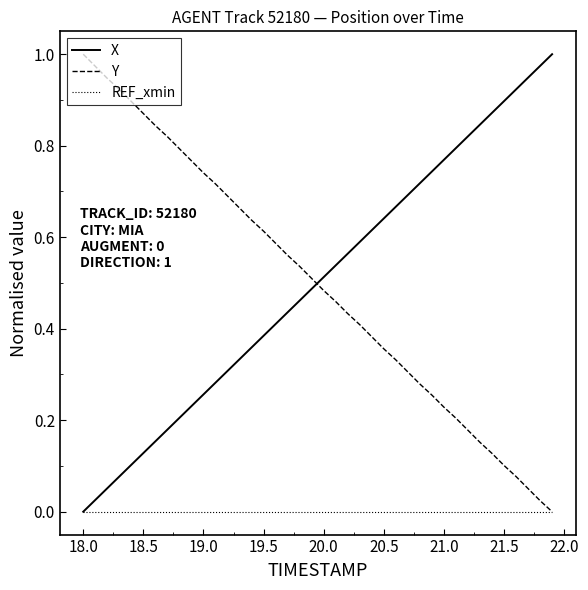

How many positive values does the X series have?

39